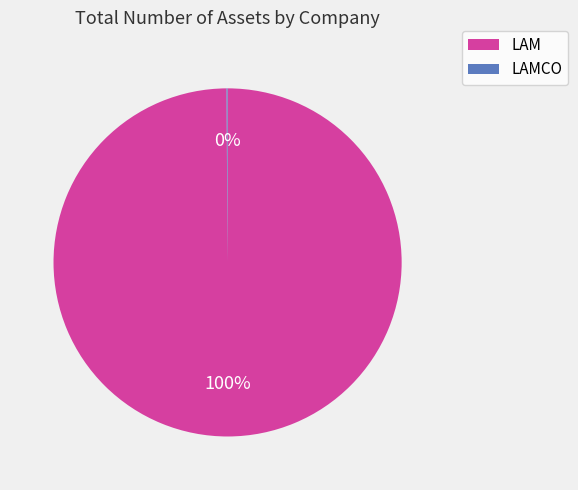

Which category accounts for the majority?

LAM